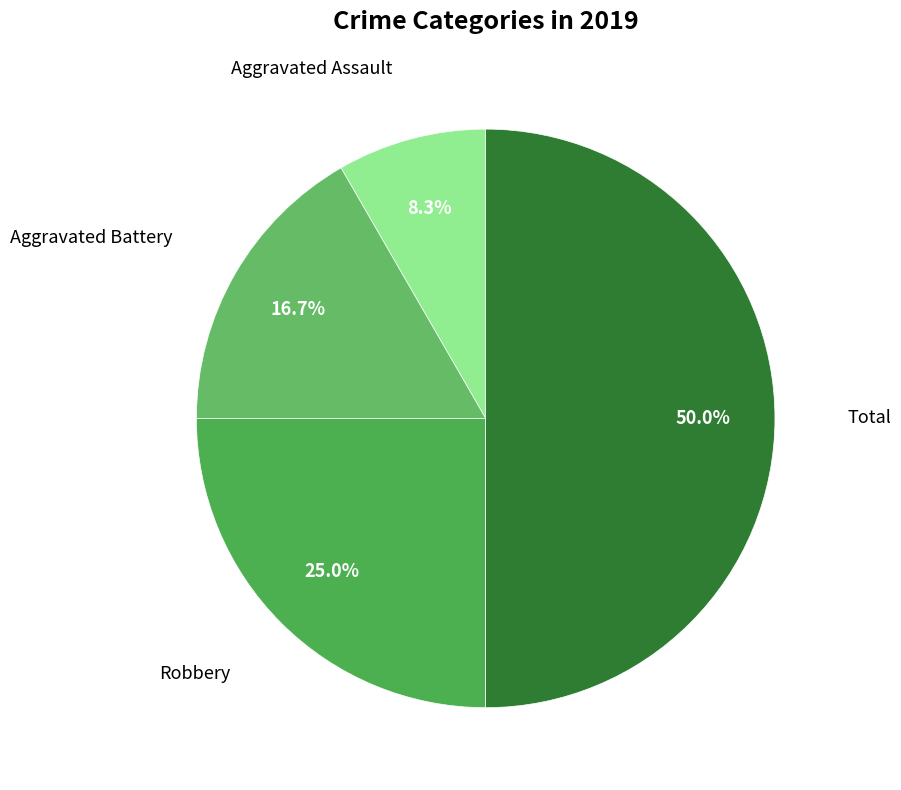

Count the number of slices in the pie.

4